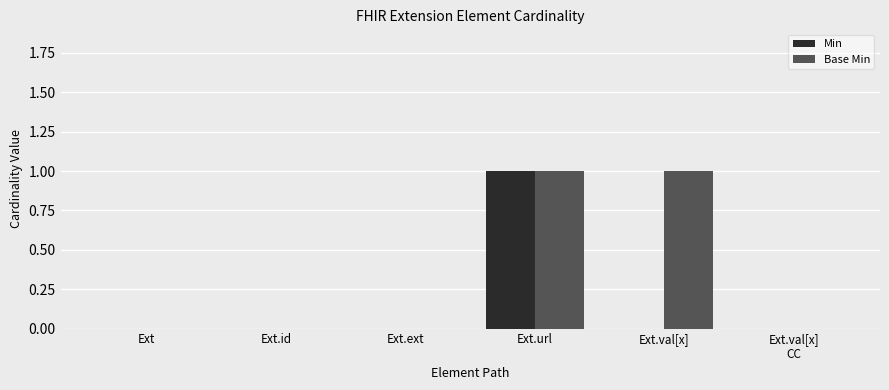

Which series has the largest total across all categories?

Base Min